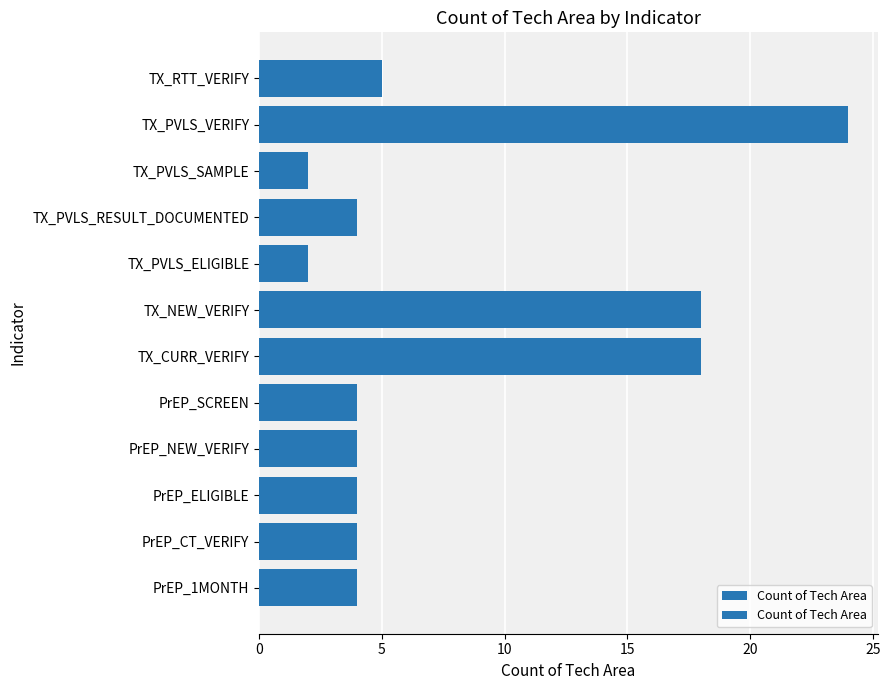

What is the value of the 4th bar from the left?

4